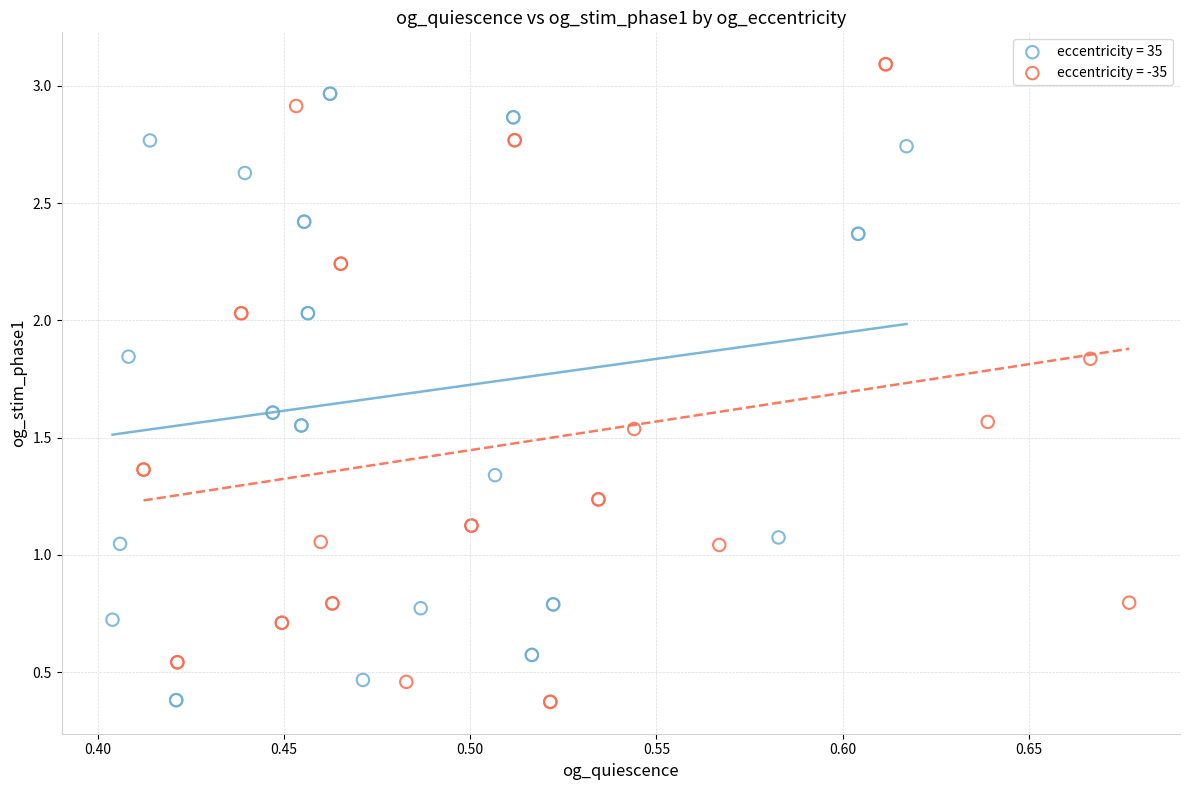

Which series has the widest spread of Y values?

eccentricity = -35